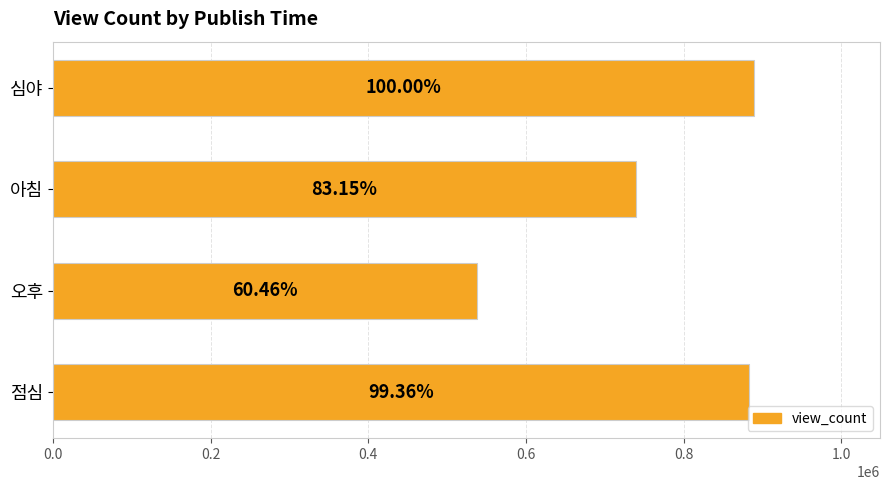

How many bars are there in total?

4